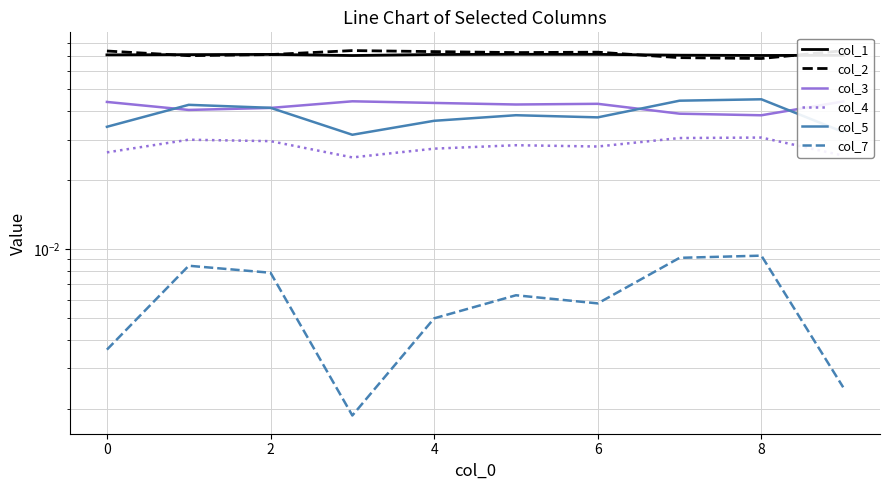

What is the sum of all col_5 values?

0.4